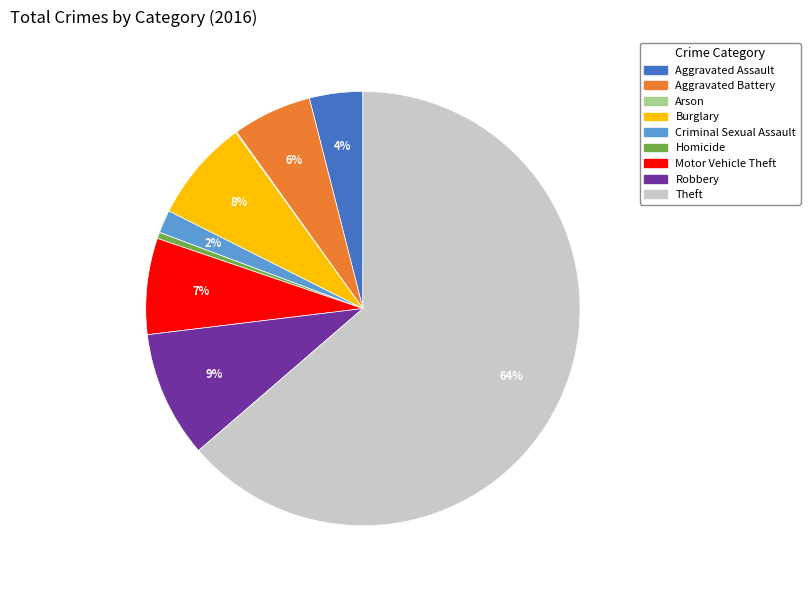

Does any single category account for the majority?

Yes